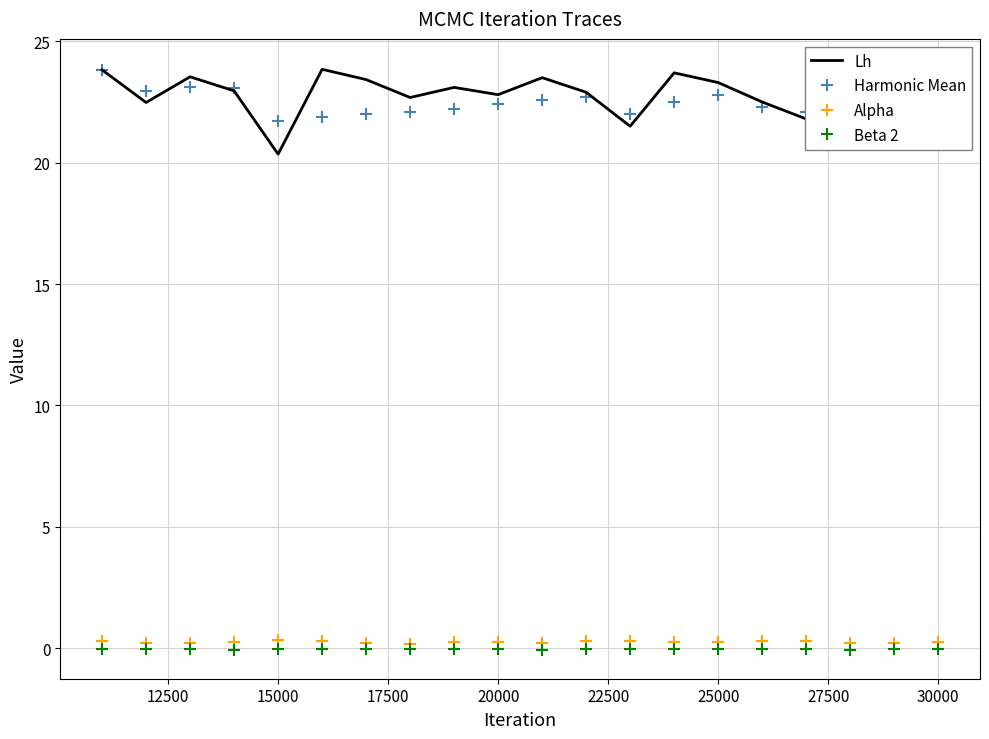

True or false: Harmonic Mean has a value of 22.4 at 20000.

True